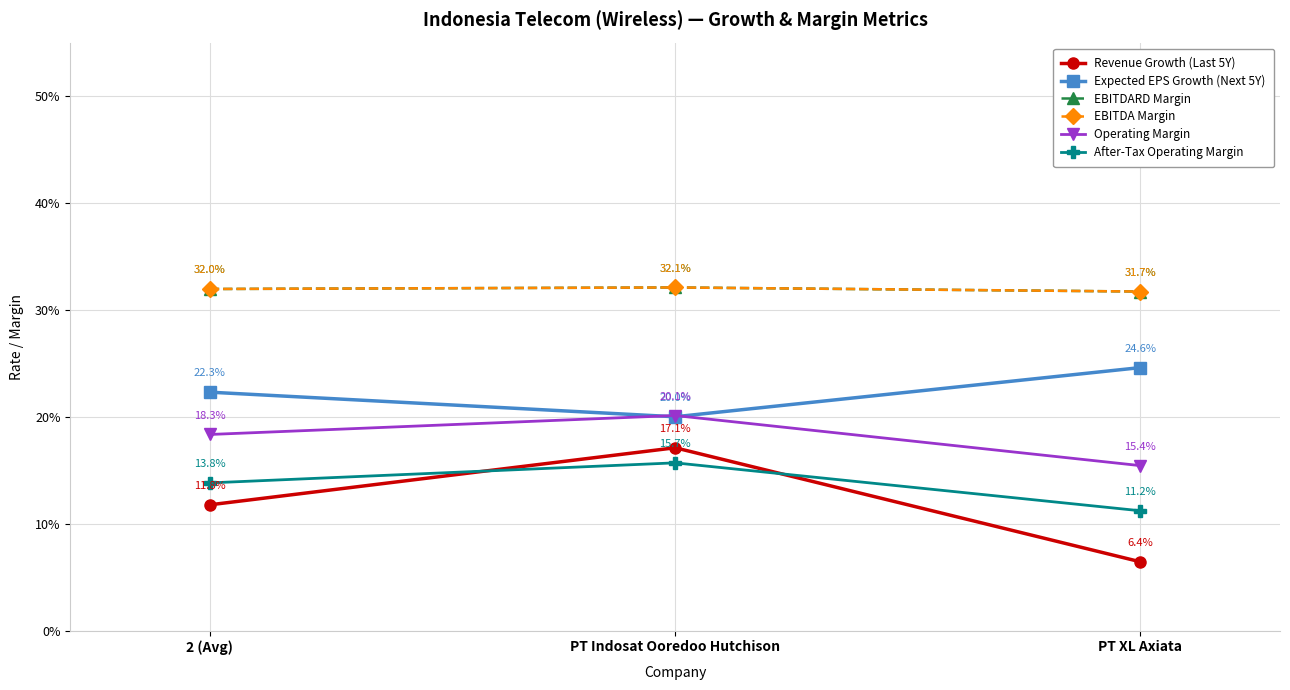

Rank the series by their maximum value, from highest to lowest.

EBITDARD Margin, EBITDA Margin, Expected EPS Growth (Next 5Y), Operating Margin, Revenue Growth (Last 5Y), After-Tax Operating Margin